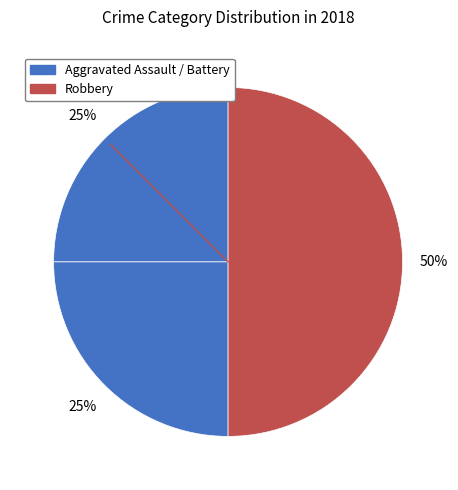

Does any single category account for the majority?

No